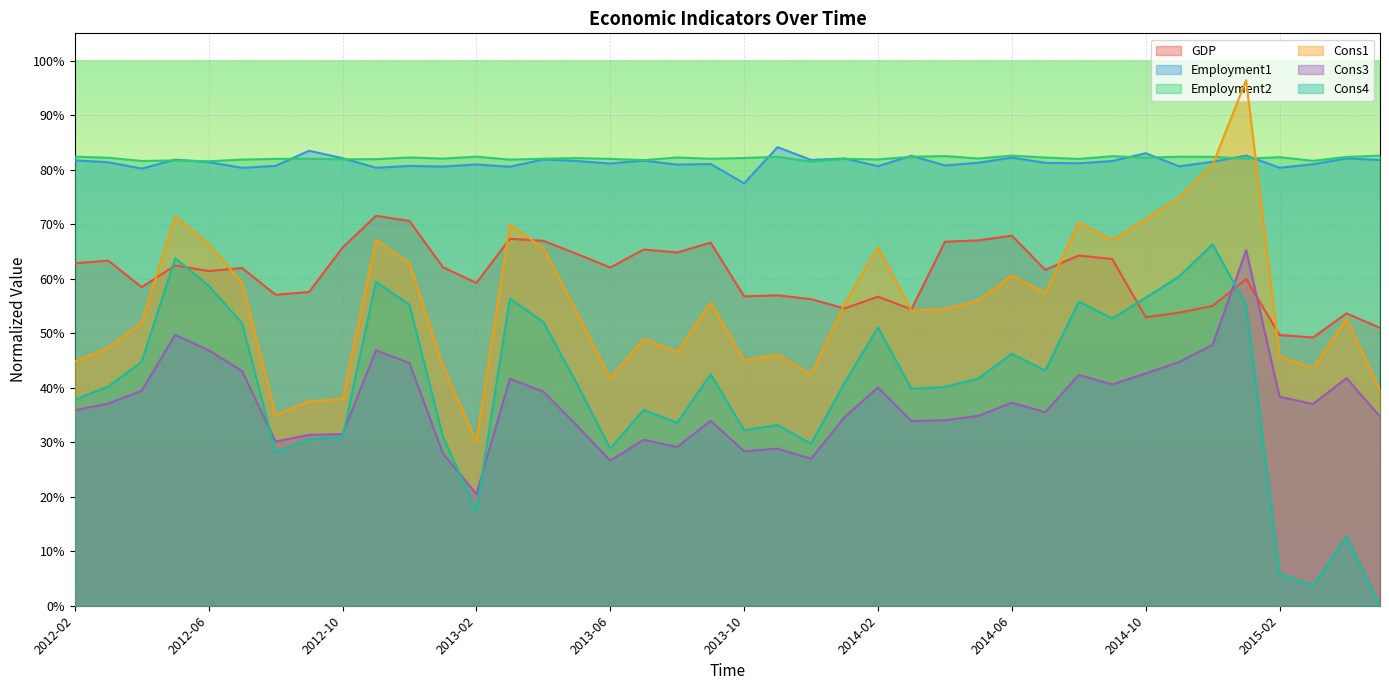

Rank the categories by Cons4 value from lowest to highest.

2015-05, 2015-03, 2015-02, 2015-04, 2013-02, 2012-08, 2013-06, 2013-12, 2012-09, 2012-10, 2013-01, 2013-10, 2013-11, 2013-08, 2013-07, 2012-02, 2014-03, 2014-04, 2012-03, 2013-05, 2014-01, 2014-05, 2013-09, 2014-07, 2012-04, 2014-06, 2014-02, 2012-07, 2013-04, 2014-09, 2015-01, 2012-12, 2014-08, 2013-03, 2014-10, 2012-06, 2012-11, 2014-11, 2012-05, 2014-12